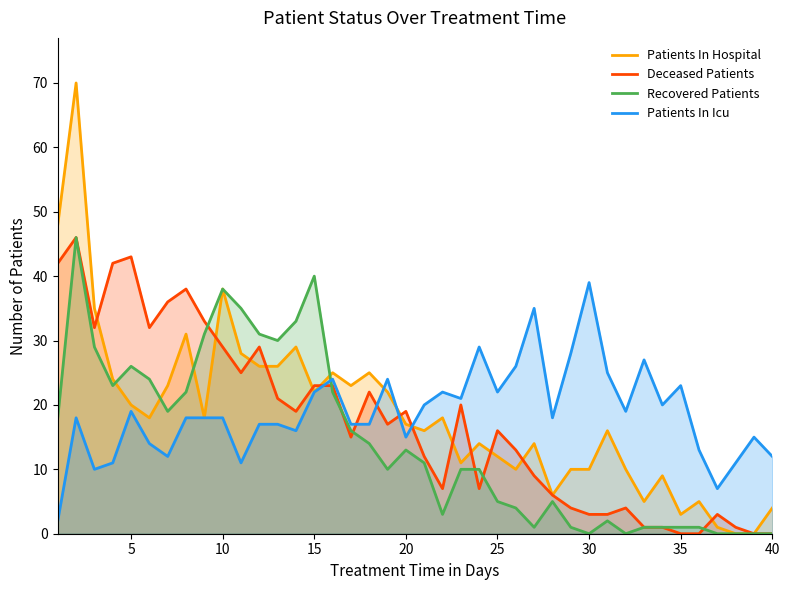

Reading right to left, list all the values displayed in this chart.

Patients In Hospital: 4	0	0	1	5	3	9	5	10	16	10	10	6	14	10	12	14	11	18	16	17	22	25	23	25	22	29	26	26	28	38	18	31	23	18	20	24	35	70	48
Deceased Patients: 0	0	1	3	0	0	1	1	4	3	3	4	6	9	13	16	7	20	7	12	19	17	22	15	23	23	19	21	29	25	29	33	38	36	32	43	42	32	46	42
Recovered Patients: 0	0	0	0	1	1	1	1	0	2	0	1	5	1	4	5	10	10	3	11	13	10	14	16	22	40	33	30	31	35	38	31	22	19	24	26	23	29	46	18
Patients In Icu: 12	15	11	7	13	23	20	27	19	25	39	28	18	35	26	22	29	21	22	20	15	24	17	17	24	22	16	17	17	11	18	18	18	12	14	19	11	10	18	2